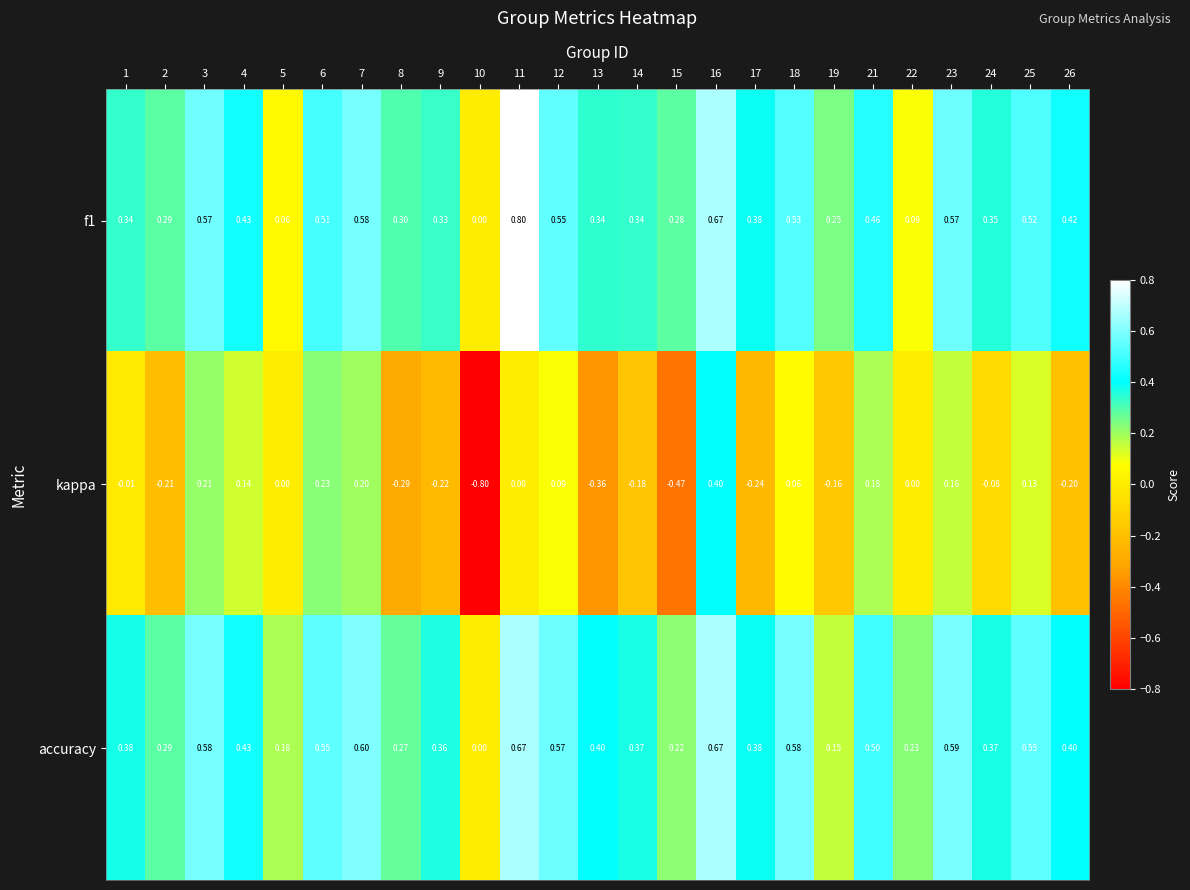

Which series has the largest total across all categories?

accuracy